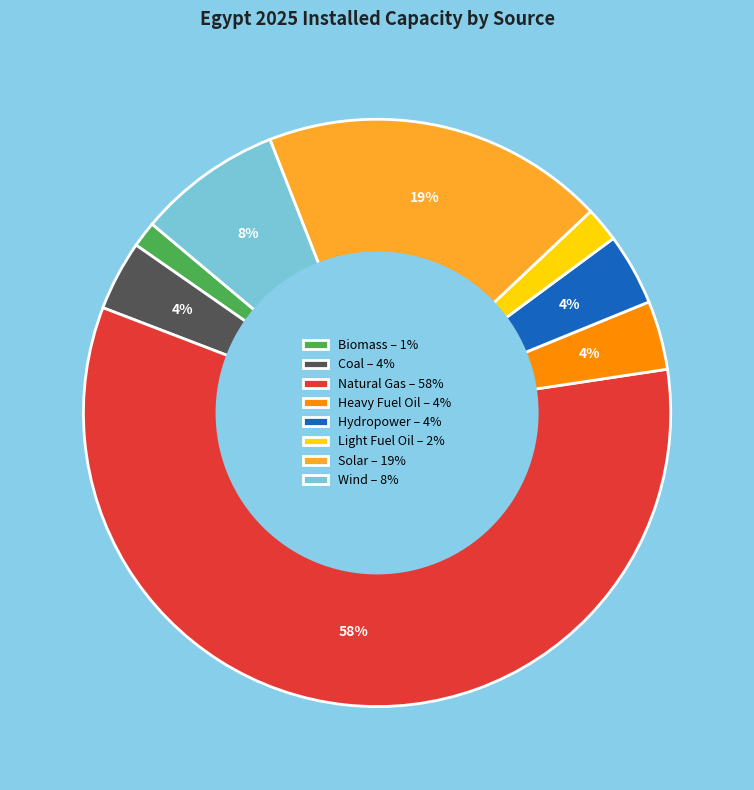

True or false: Wind – 8% accounts for 18% of the total.

False